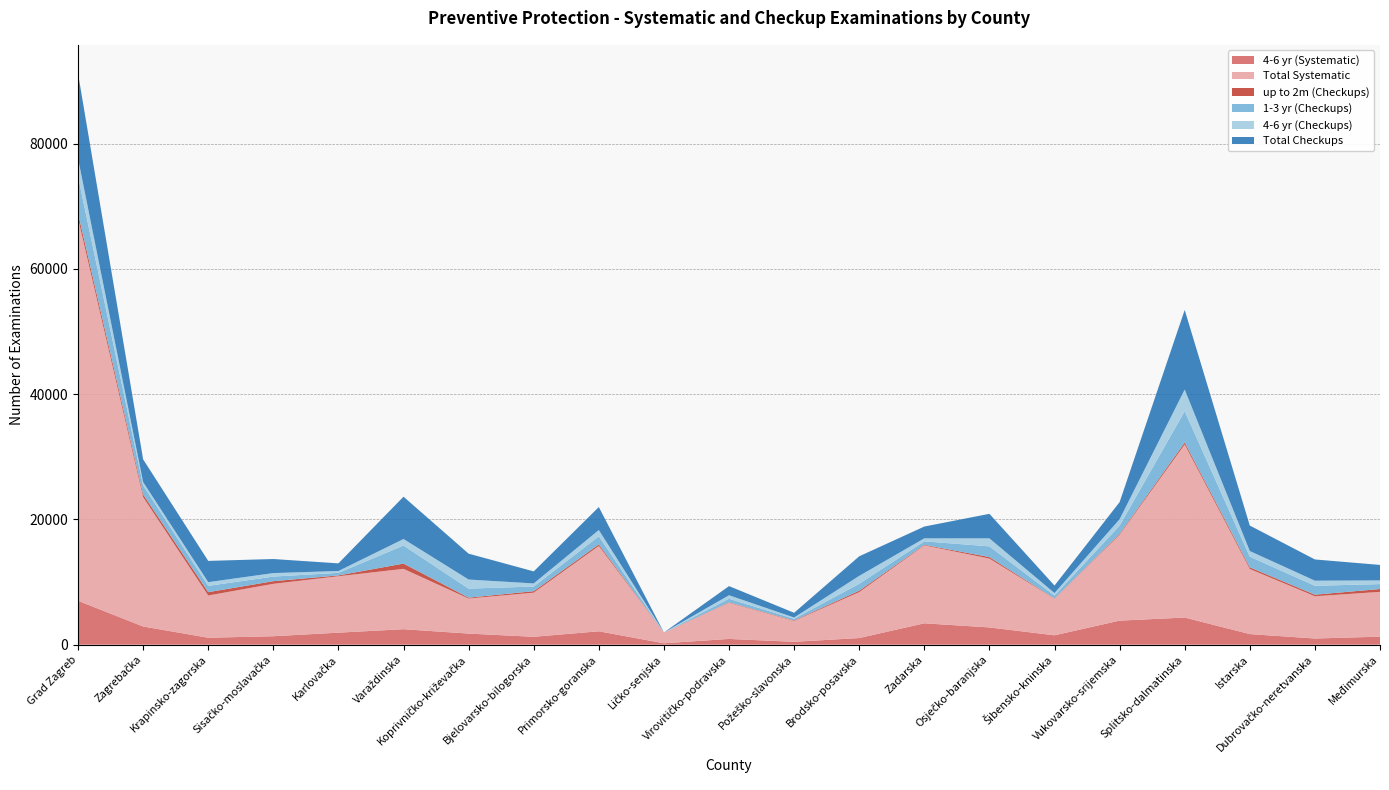

Reading left to right, extract all data points from this chart.

4-6 yr (Systematic): Grad Zagreb=7008	Zagrebačka=2899	Krapinsko-zagorska=1105	Sisačko-moslavačka=1344	Karlovačka=1915	Varaždinska=2465	Koprivničko-križevačka=1767	Bjelovarsko-bilogorska=1255	Primorsko-goranska=2132	Ličko-senjska=219	Virovitičko-podravska=913	Požeško-slavonska=454	Brodsko-posavska=1058	Zadarska=3409	Osječko-baranjska=2749	Šibensko-kninska=1494	Vukovarsko-srijemska=3835	Splitsko-dalmatinska=4328	Istarska=1688	Dubrovačko-neretvanska=981	Međimurska=1275
Total Systematic: Grad Zagreb=61051	Zagrebačka=20657	Krapinsko-zagorska=6744	Sisačko-moslavačka=8370	Karlovačka=9008	Varaždinska=9639	Koprivničko-križevačka=5597	Bjelovarsko-bilogorska=7048	Primorsko-goranska=13624	Ličko-senjska=1717	Virovitičko-podravska=5772	Požeško-slavonska=3342	Brodsko-posavska=7328	Zadarska=12443	Osječko-baranjska=10992	Šibensko-kninska=5846	Vukovarsko-srijemska=13721	Splitsko-dalmatinska=27629	Istarska=10396	Dubrovačko-neretvanska=6749	Međimurska=7156
up to 2m (Checkups): Grad Zagreb=810	Zagrebačka=427	Krapinsko-zagorska=531	Sisačko-moslavačka=420	Karlovačka=131	Varaždinska=841	Koprivničko-križevačka=142	Bjelovarsko-bilogorska=236	Primorsko-goranska=250	Ličko-senjska=1	Virovitičko-podravska=63	Požeško-slavonska=78	Brodsko-posavska=229	Zadarska=92	Osječko-baranjska=243	Šibensko-kninska=48	Vukovarsko-srijemska=141	Splitsko-dalmatinska=323	Istarska=256	Dubrovačko-neretvanska=246	Međimurska=451
1-3 yr (Checkups): Grad Zagreb=5880	Zagrebačka=1454	Krapinsko-zagorska=1007	Sisačko-moslavačka=734	Karlovačka=408	Varaždinska=2877	Koprivničko-križevačka=1443	Bjelovarsko-bilogorska=736	Primorsko-goranska=1290	Ličko-senjska=3	Virovitičko-podravska=577	Požeško-slavonska=262	Brodsko-posavska=1098	Zadarska=551	Osječko-baranjska=1709	Šibensko-kninska=448	Vukovarsko-srijemska=1305	Splitsko-dalmatinska=4993	Istarska=1707	Dubrovačko-neretvanska=1425	Međimurska=789
4-6 yr (Checkups): Grad Zagreb=2874	Zagrebačka=519	Krapinsko-zagorska=594	Sisačko-moslavačka=560	Karlovačka=297	Varaždinska=1045	Koprivničko-križevačka=1448	Bjelovarsko-bilogorska=499	Primorsko-goranska=1005	Ličko-senjska=1	Virovitičko-podravska=564	Požeško-slavonska=192	Brodsko-posavska=1265	Zadarska=477	Osječko-baranjska=1277	Šibensko-kninska=404	Vukovarsko-srijemska=1018	Splitsko-dalmatinska=3455	Istarska=898	Dubrovačko-neretvanska=813	Međimurska=585
Total Checkups: Grad Zagreb=13581	Zagrebačka=3632	Krapinsko-zagorska=3392	Sisačko-moslavačka=2244	Karlovačka=1220	Varaždinska=6756	Koprivničko-križevačka=4131	Bjelovarsko-bilogorska=1923	Primorsko-goranska=3669	Ličko-senjska=5	Virovitičko-podravska=1459	Požeško-slavonska=760	Brodsko-posavska=3128	Zadarska=1885	Osječko-baranjska=3918	Šibensko-kninska=1195	Vukovarsko-srijemska=2738	Splitsko-dalmatinska=12709	Istarska=4071	Dubrovačko-neretvanska=3388	Međimurska=2474